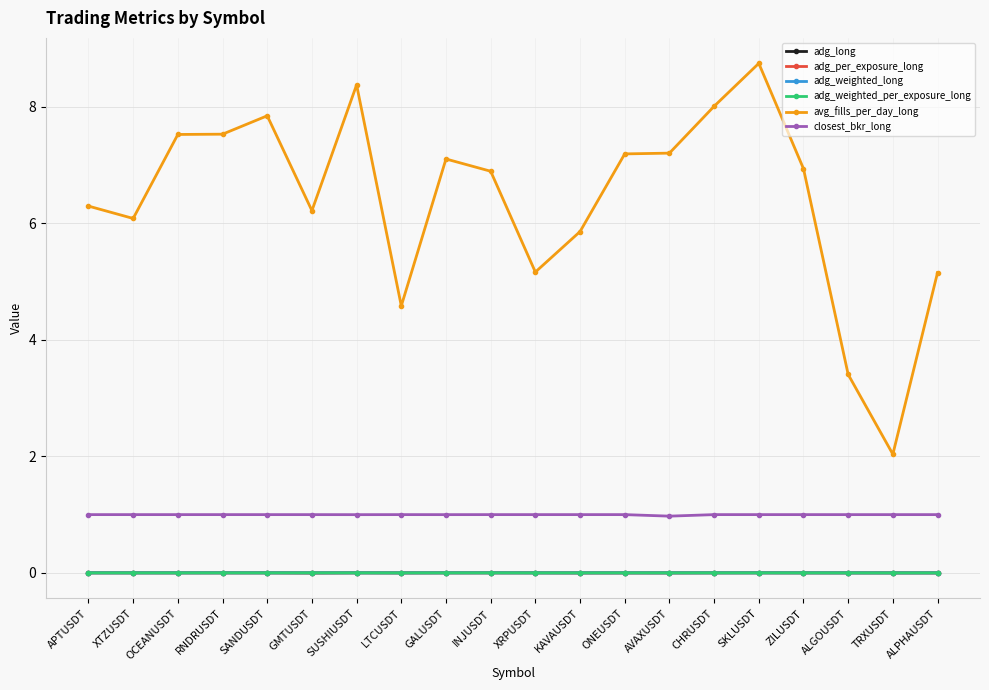

How many lines are shown in the chart?

6